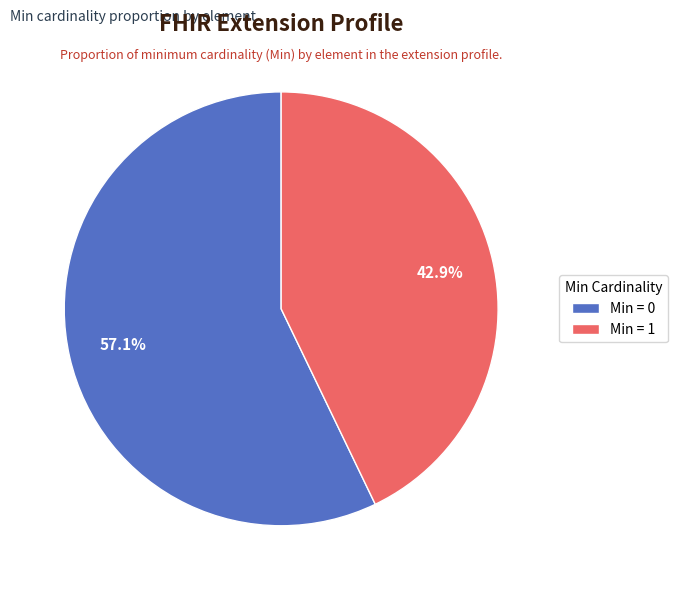

Which category has the smallest portion of the pie?

Min = 1